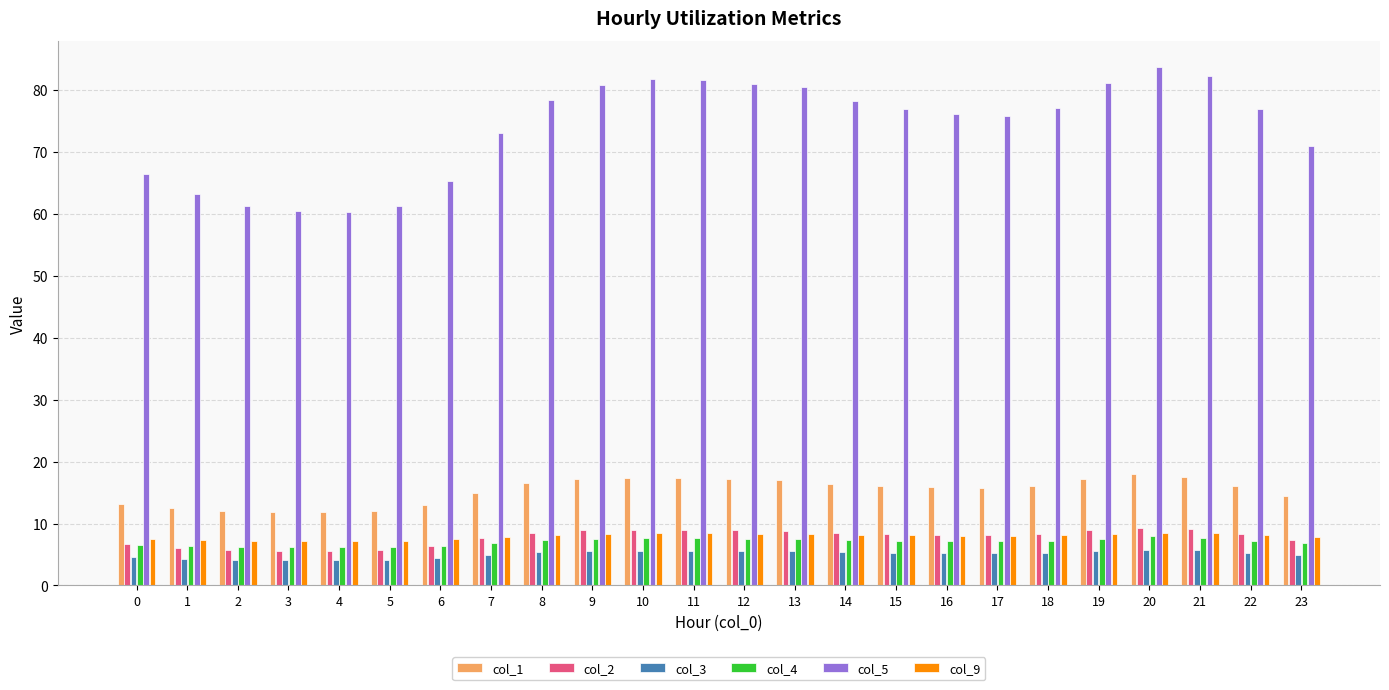

What is the value of the col_3 bar at the 20th from the left?

5.6